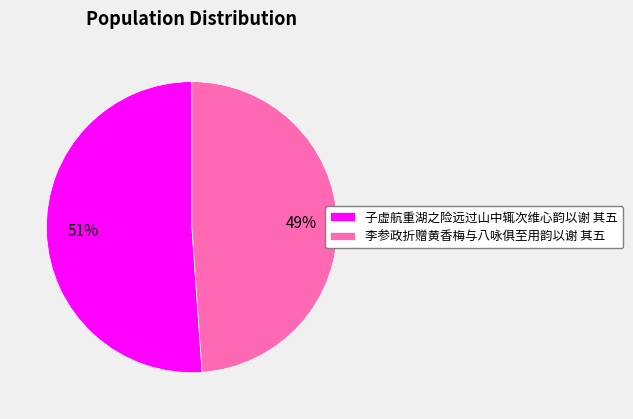

To the nearest percent, what portion does 子虚航重湖之险远过山中辄次维心韵以谢 其五 represent?

51%